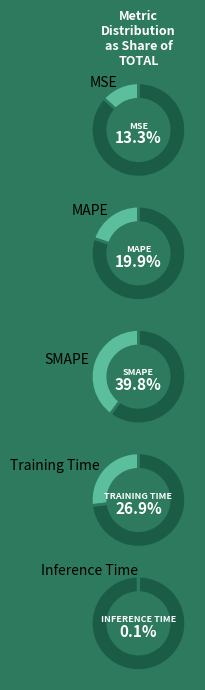

What percentage is the SMAPE slice, to the nearest percent?

40%